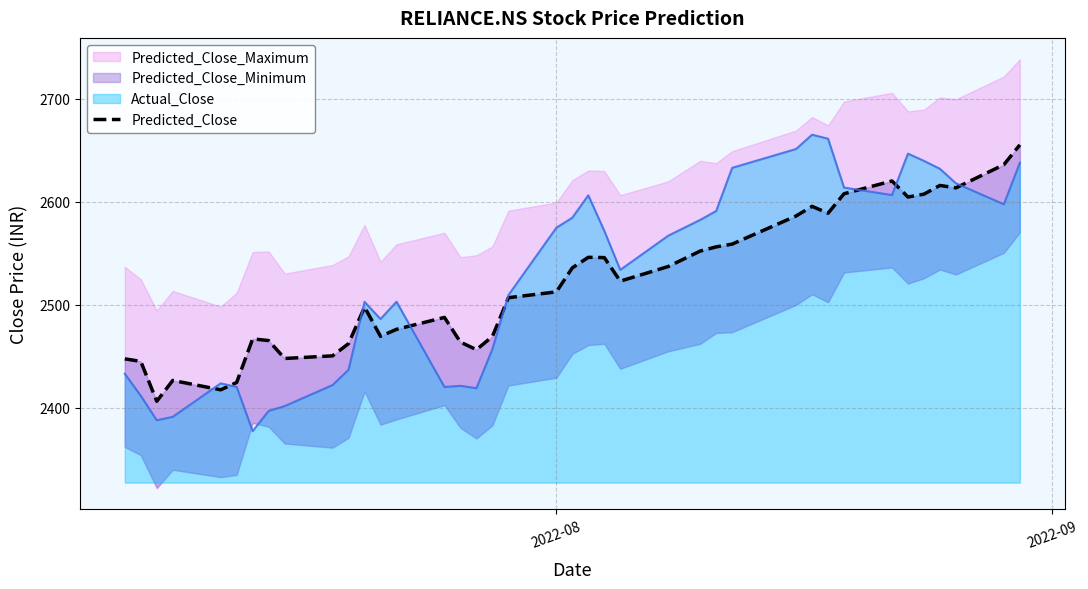

What is the lowest value of the Actual_Close series?

2377.6